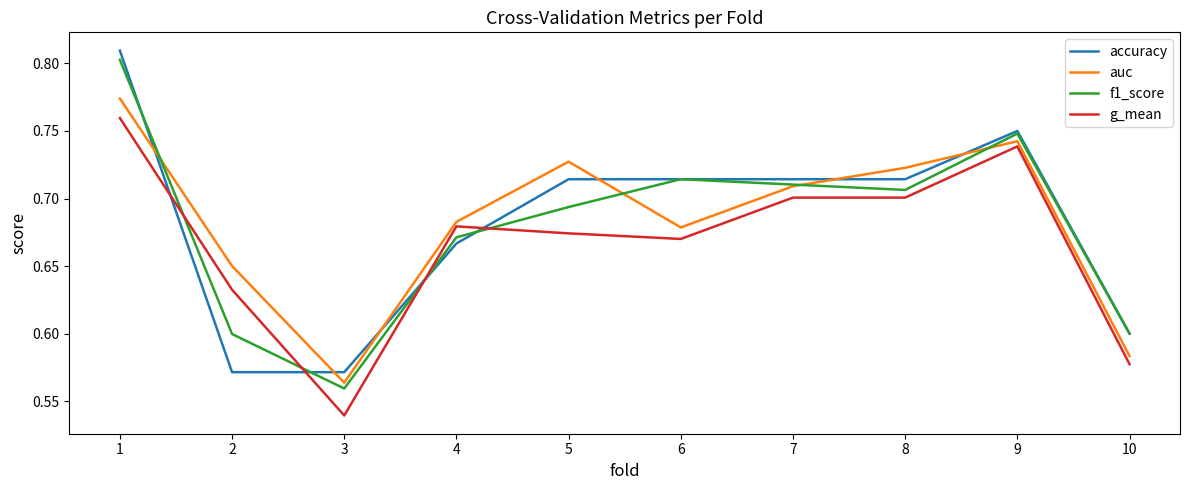

Where is auc nearest to the value 0?

3